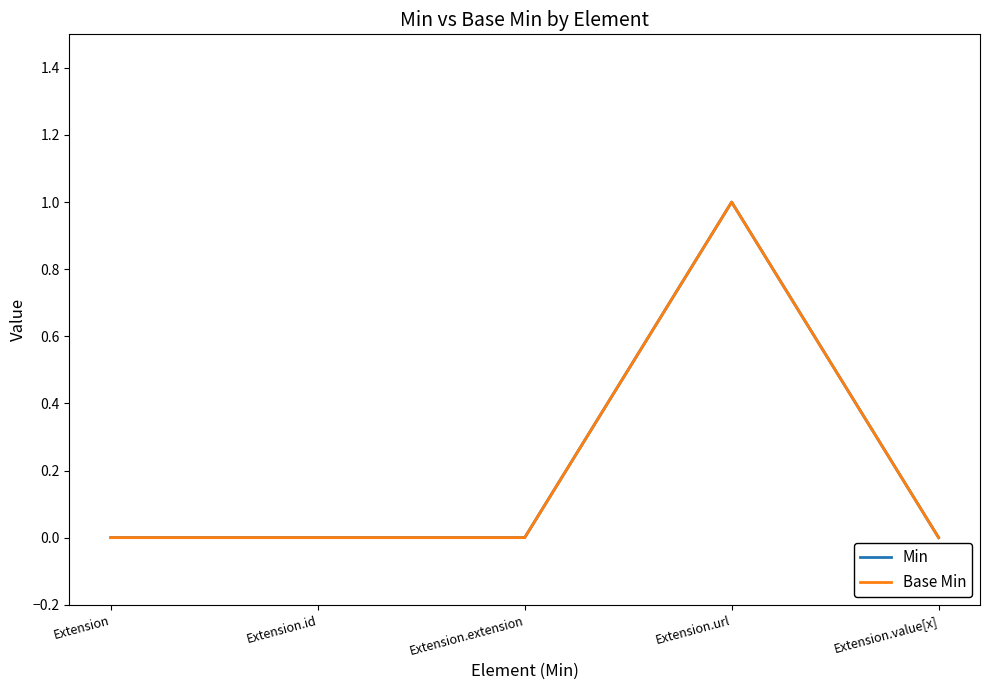

At which category is the sum across all series the highest?

Extension.url